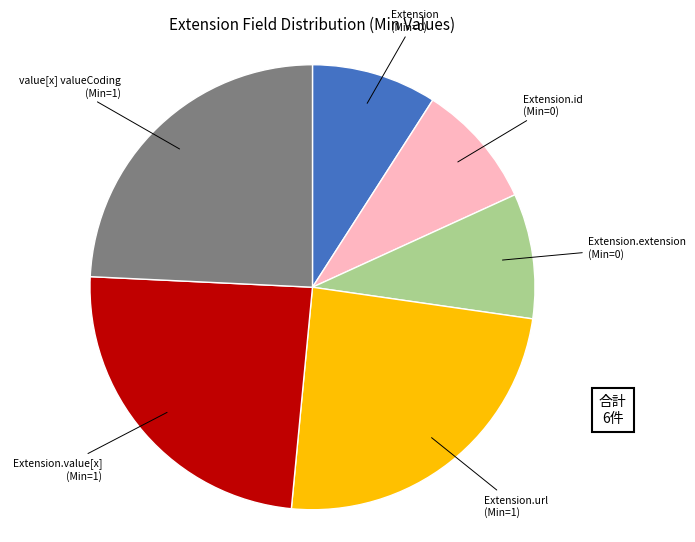

How many slices are in this pie chart?

6